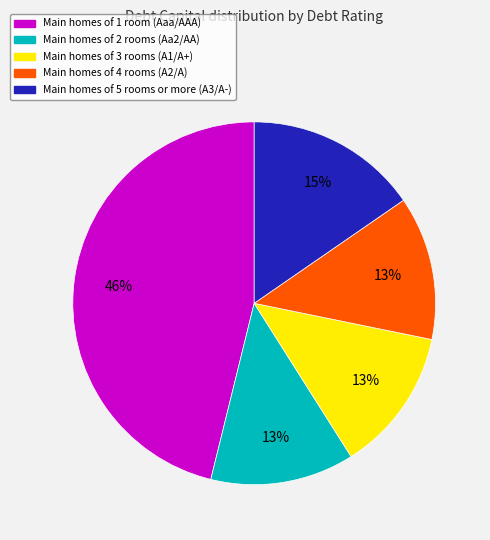

To the nearest percent, what is the average slice percentage?

20%